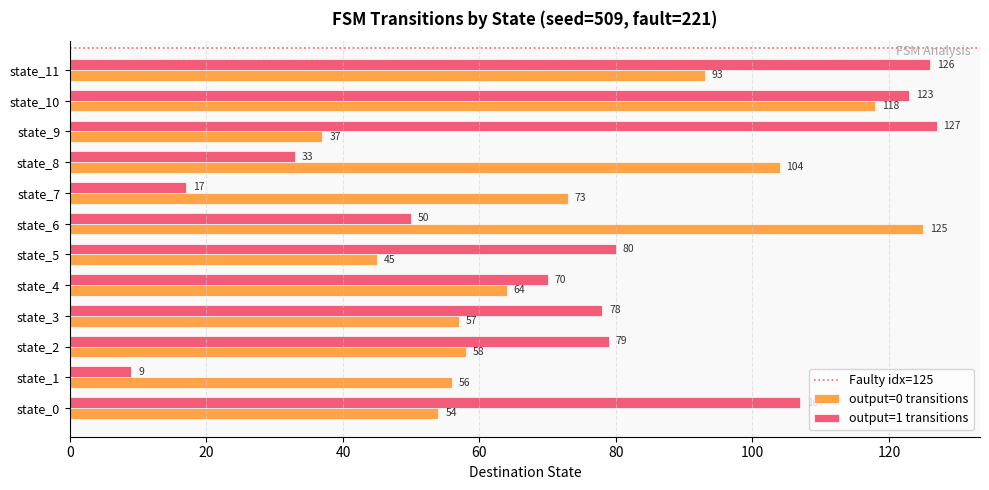

What is the sum of the output=1 transitions values at state_4 and state_5?

150